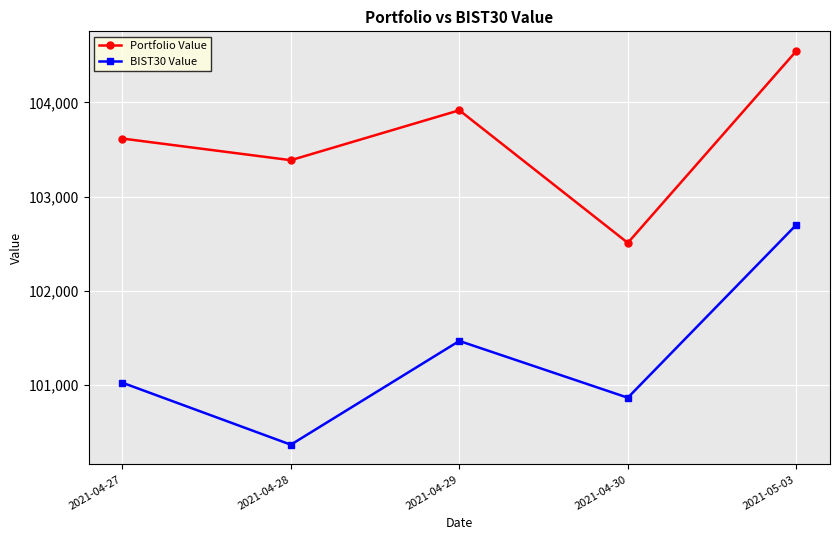

Count the number of categories in the chart.

5